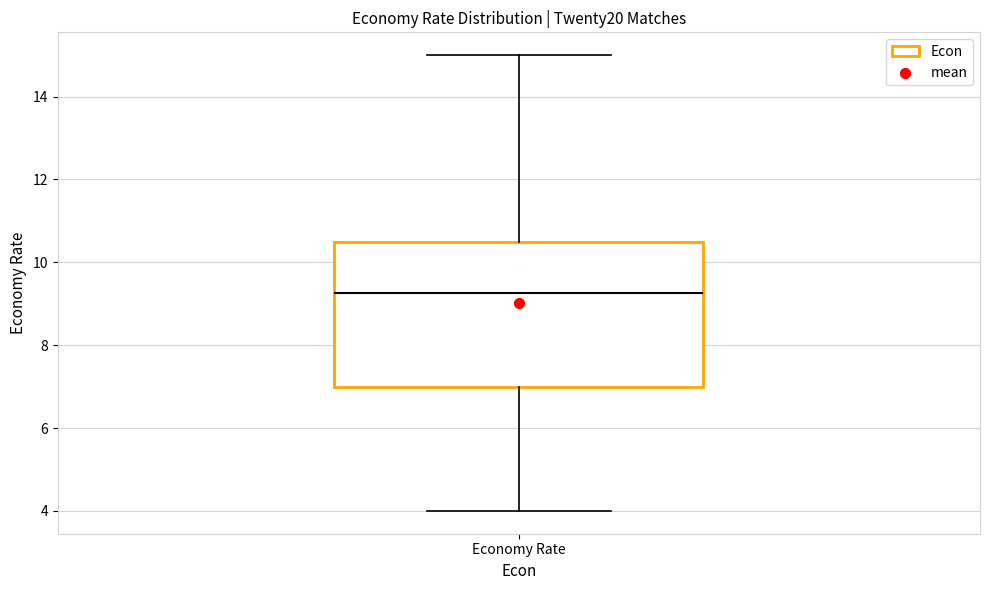

Transcribe this box plot: give where the median line is, the range the box spans, and where the two whiskers end, as read against the y-axis. The values are not printed on the chart, so give them approximately, as read against the axis.

median 9.2, box 7.0 to 10.6, whiskers 4.0 to 15.0